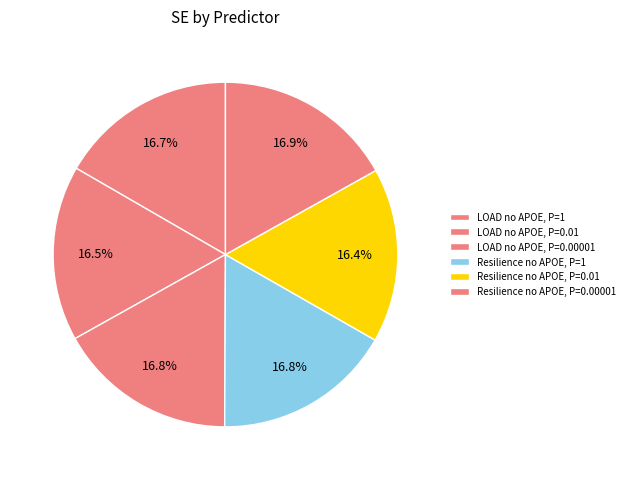

Is it true that LOAD no APOE, P=0.01 is 16% of the pie?

True